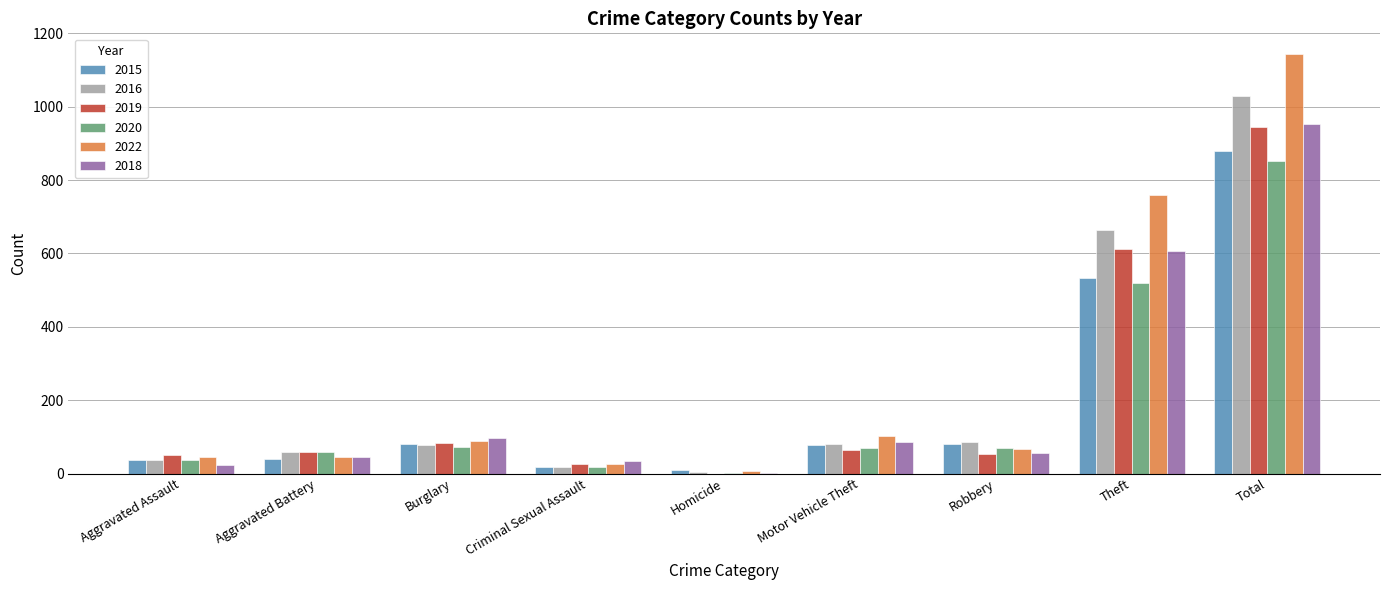

What is the total value across all series at Homicide?

22